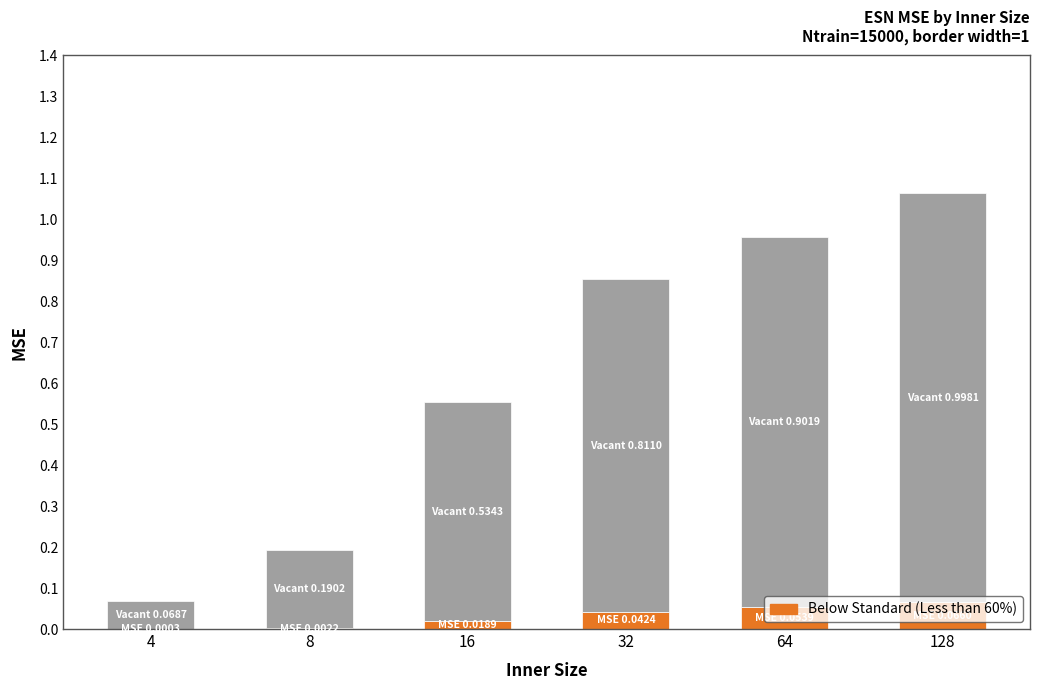

At which category is the sum across all series the highest?

128